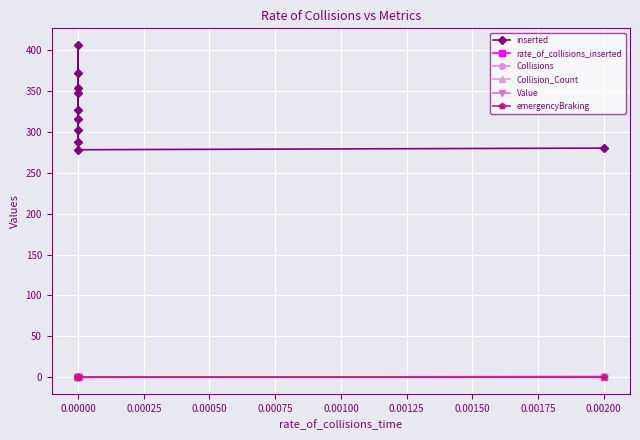

Is the value of inserted at 0.00000 greater than the value of Collision_Count at 0.00000?

Yes